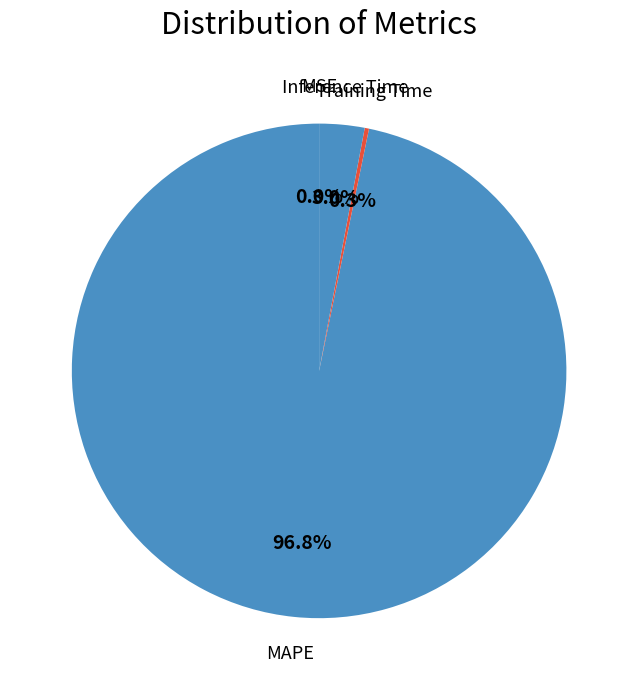

Which slice is the largest?

MAPE